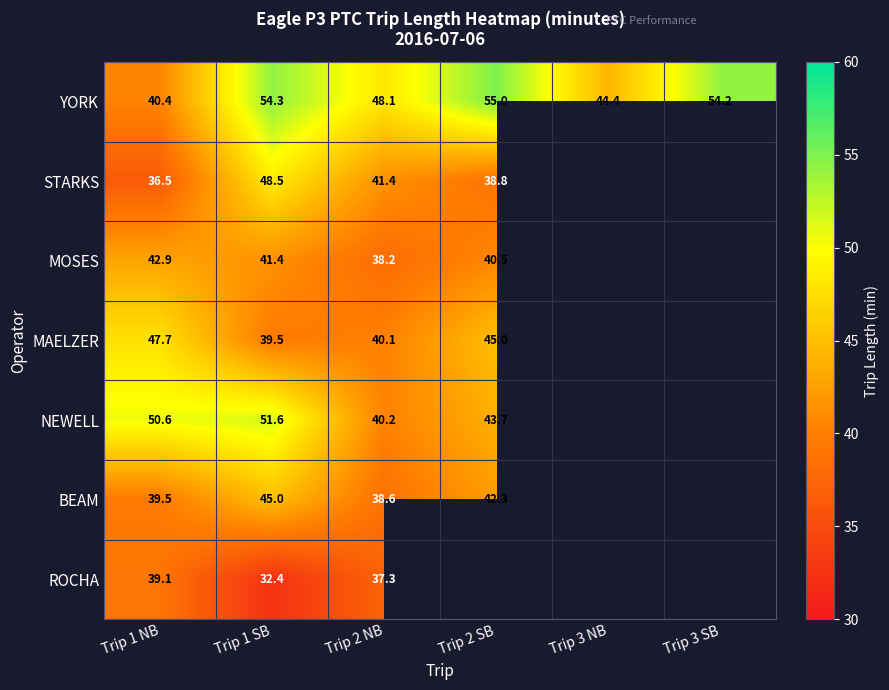

Is the value of BEAM at Trip 2 SB greater than the value of STARKS at Trip 1 SB?

No